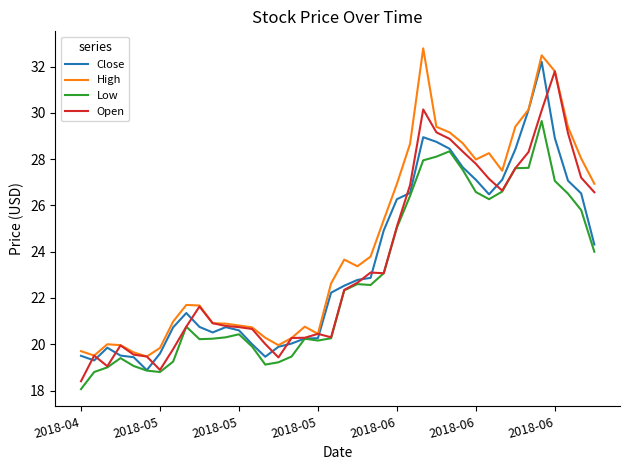

Which series has the largest total across all categories?

High